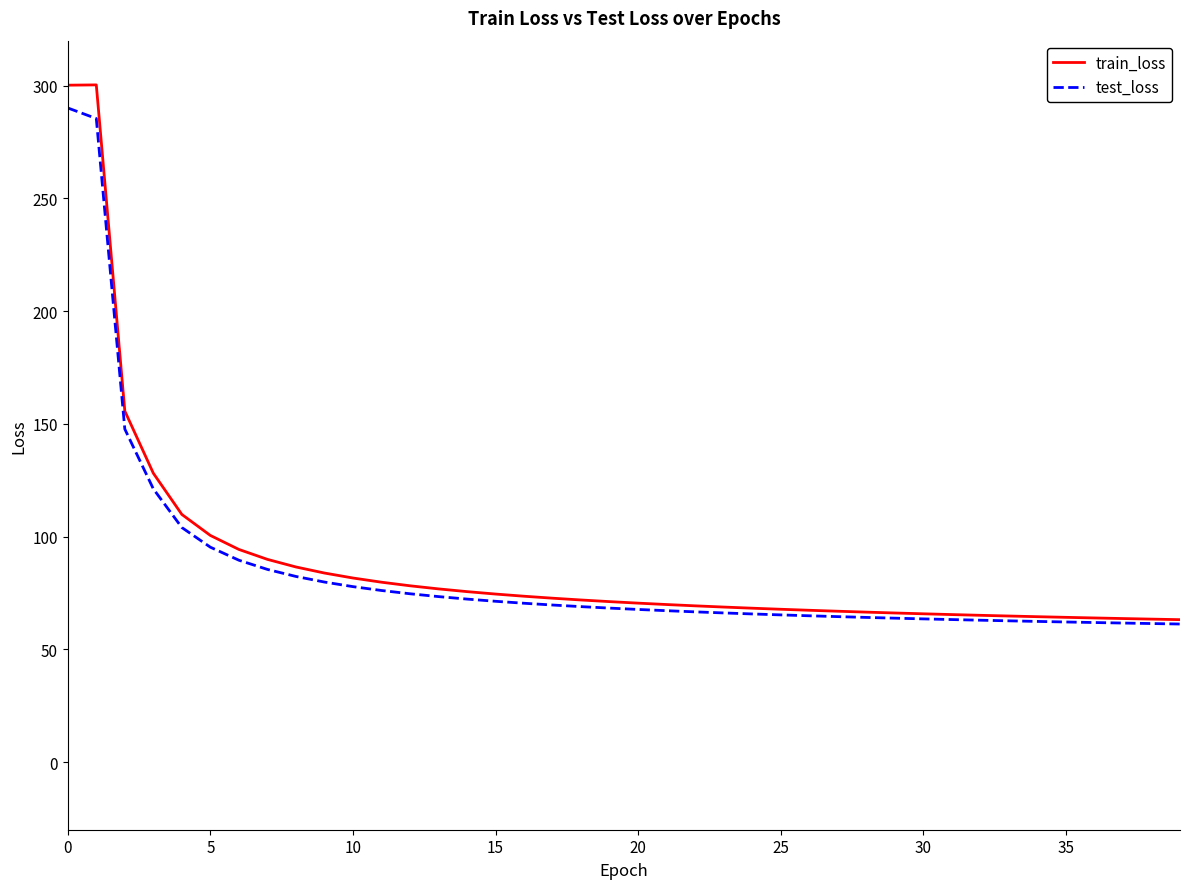

What is the greatest value displayed?

300.4